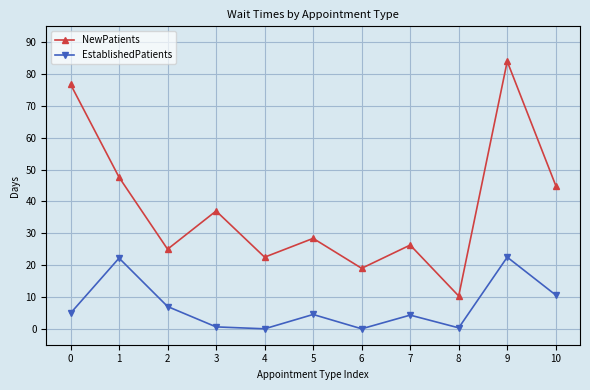

In EstablishedPatients, how many points are higher than both neighbors (excluding endpoints)?

4